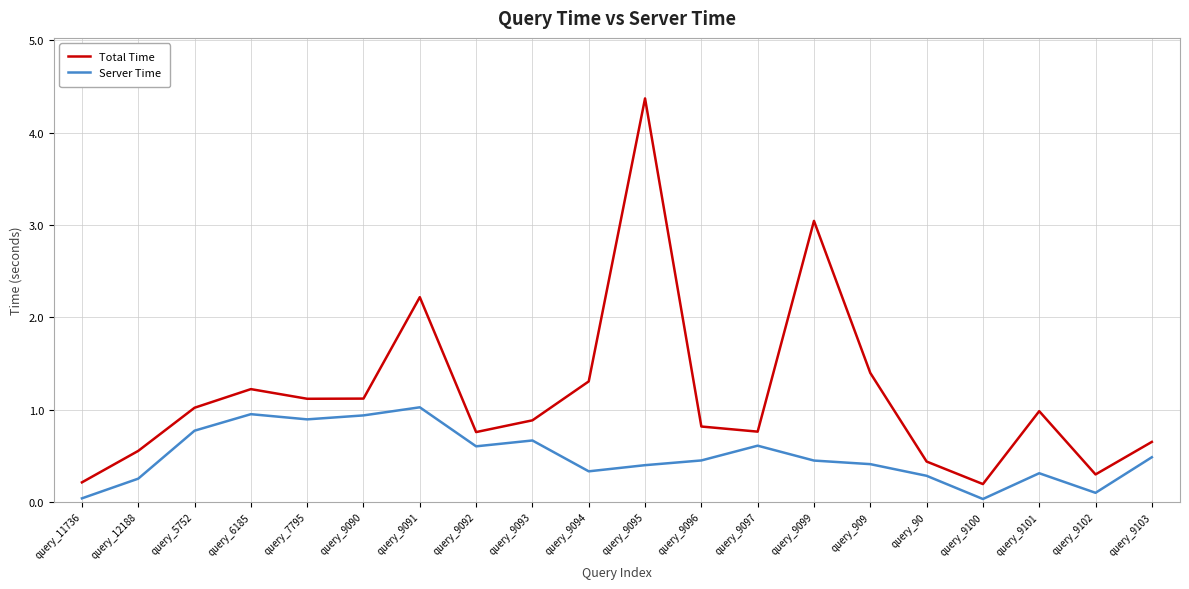

True or false: Total Time and Server Time cross at least once.

False